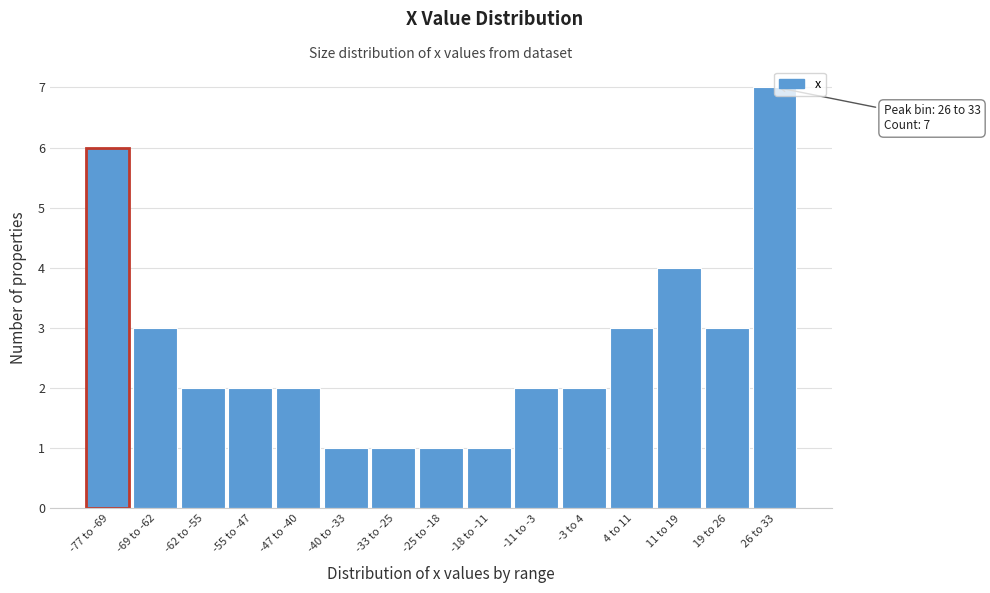

At which category does the chart reach its peak across all series?

26 to 33